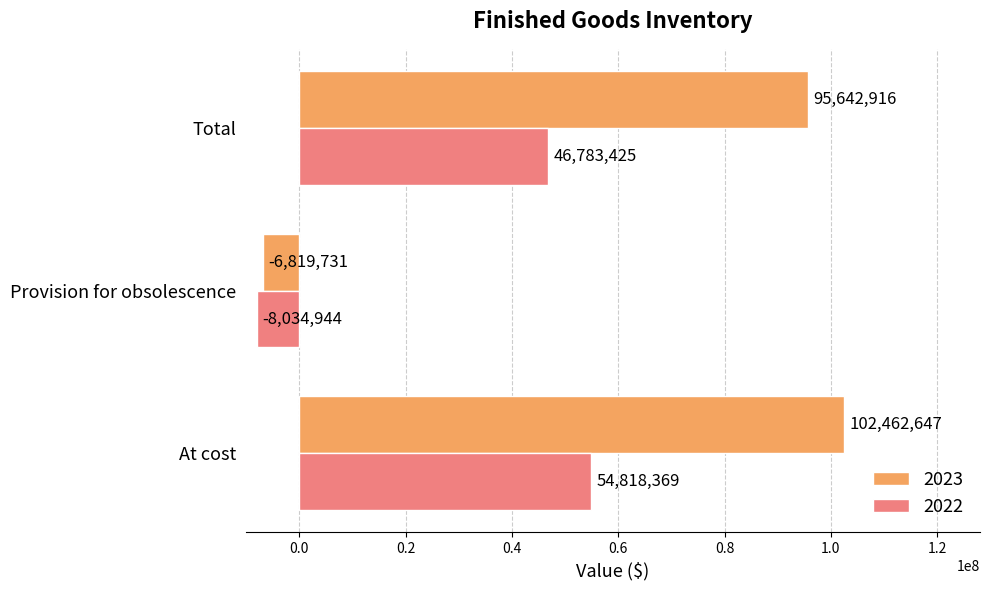

How many 2022 values are between -8034944 and 54818369?

3